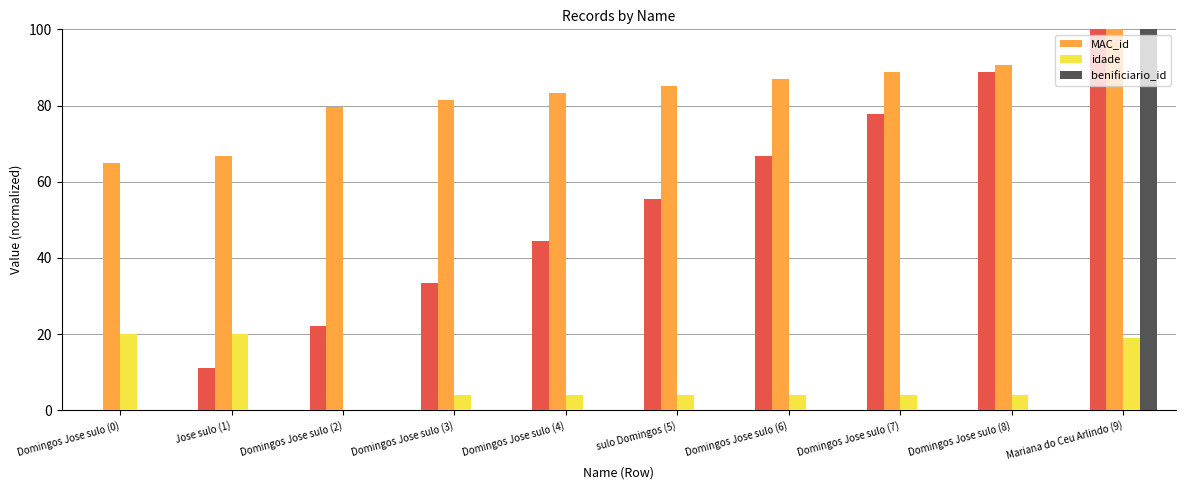

What is the sum of all idade values?

83.0